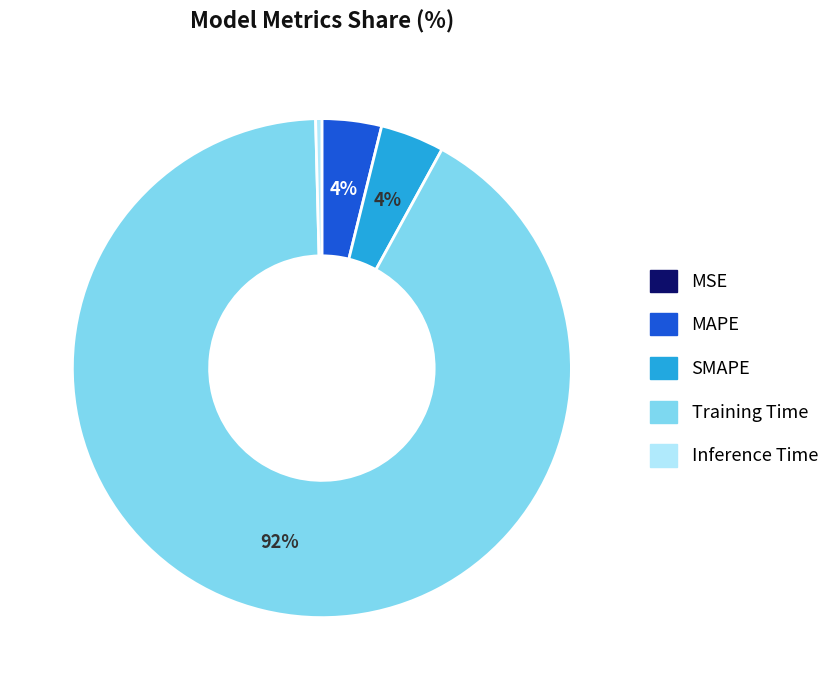

Is there any slice that represents more than half of the pie?

Yes